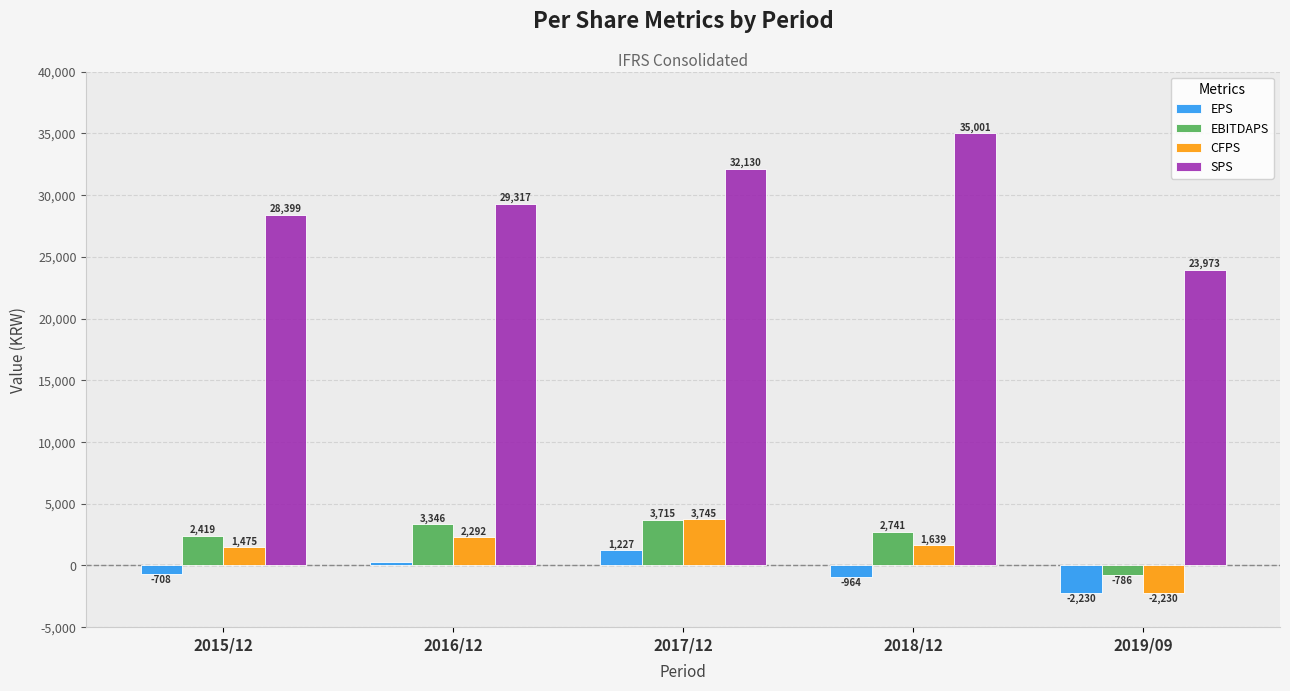

What is the total value across all series at 2016/12?

35206